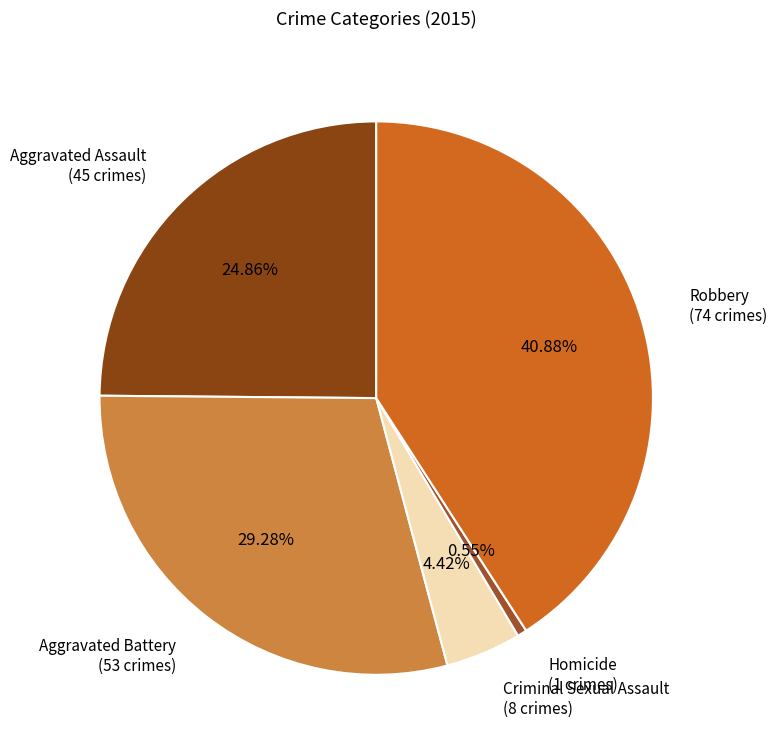

How many slices are in this pie chart?

5